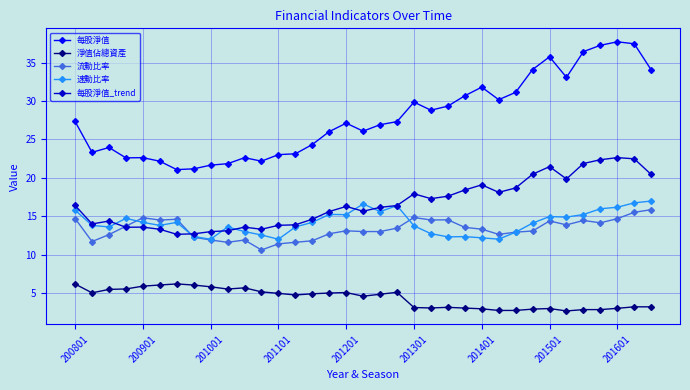

What are all the series names shown in the legend?

每股淨值, 淨值佔總資產, 流動比率, 速動比率, 每股淨值_trend